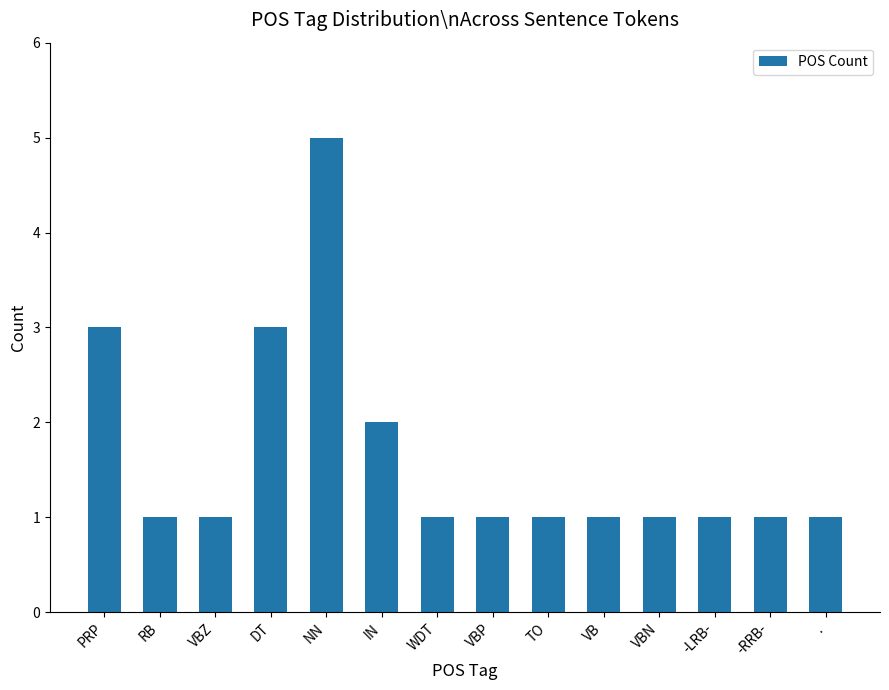

What is the minimum value shown in the chart?

1